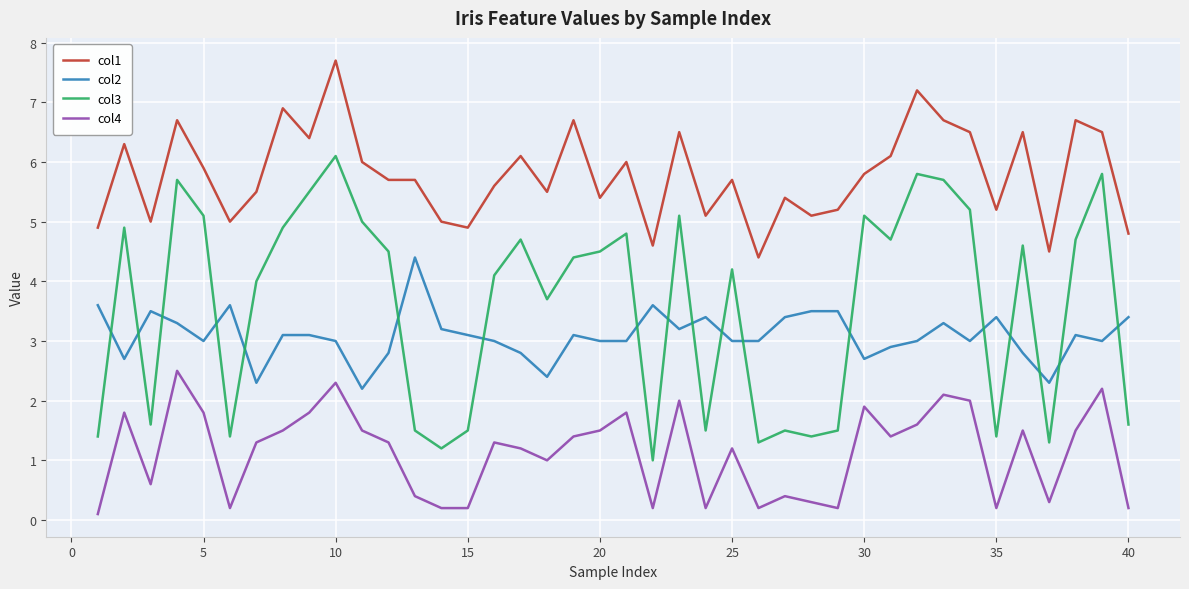

What is the sum of all col3 values?

143.9